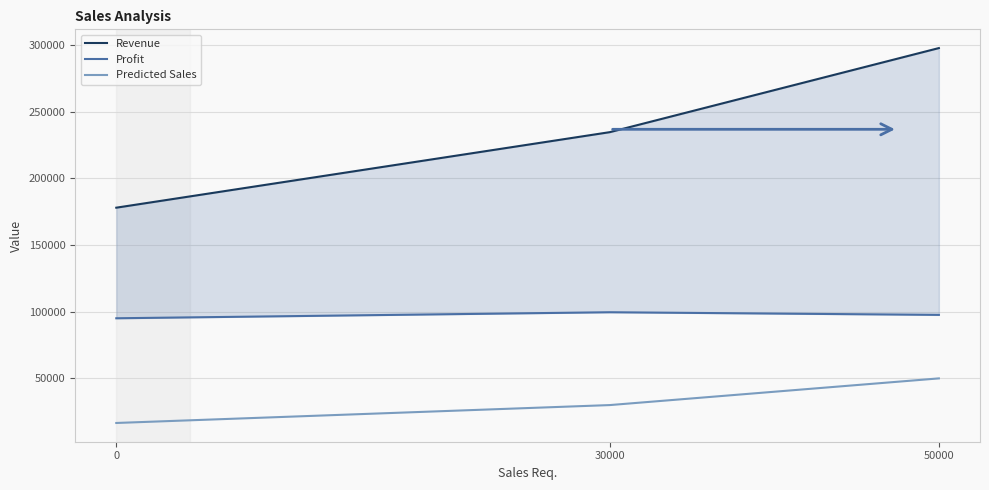

What is the sum of the Predicted Sales values at 30000 and 0?

46579.6